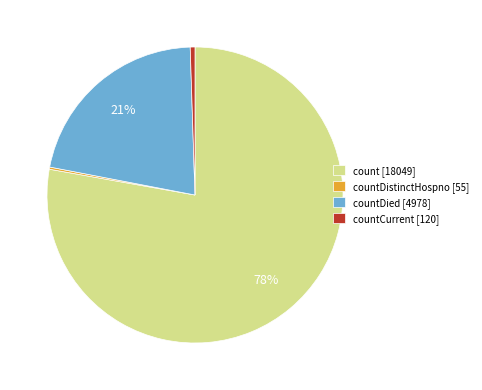

Between countDied [4978] and countCurrent [120], which is larger?

countDied [4978]